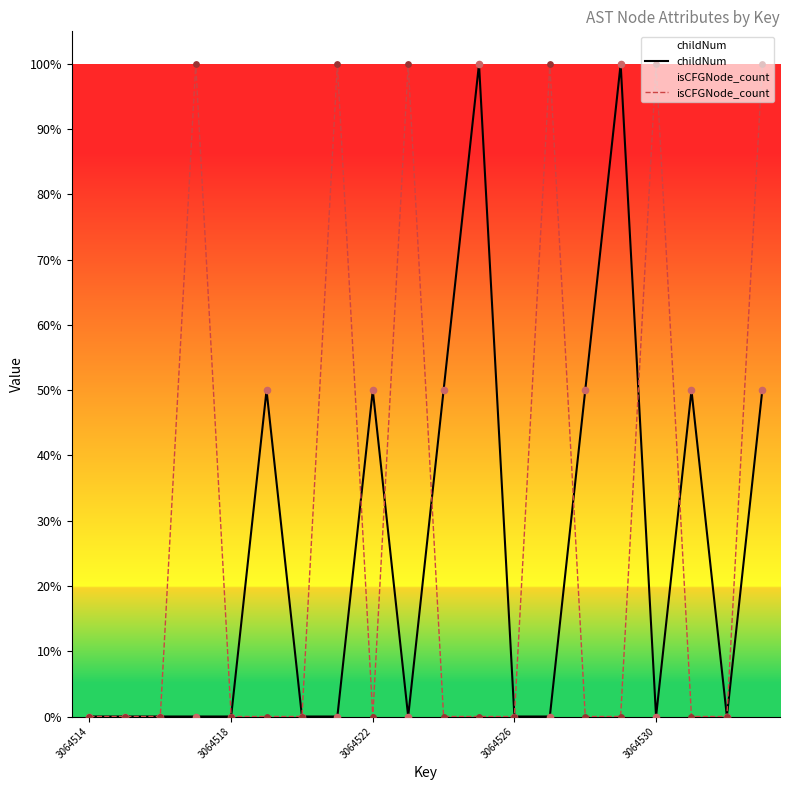

Which series reaches the maximum Y coordinate?

childNum